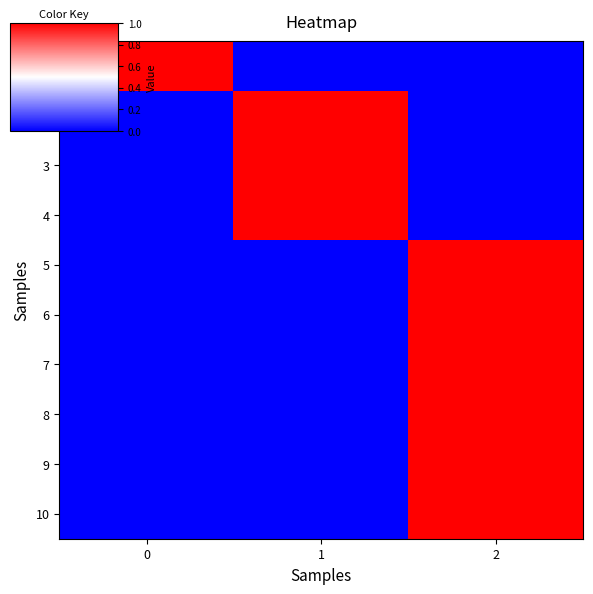

At how many categories does at least one series exceed 0?

3